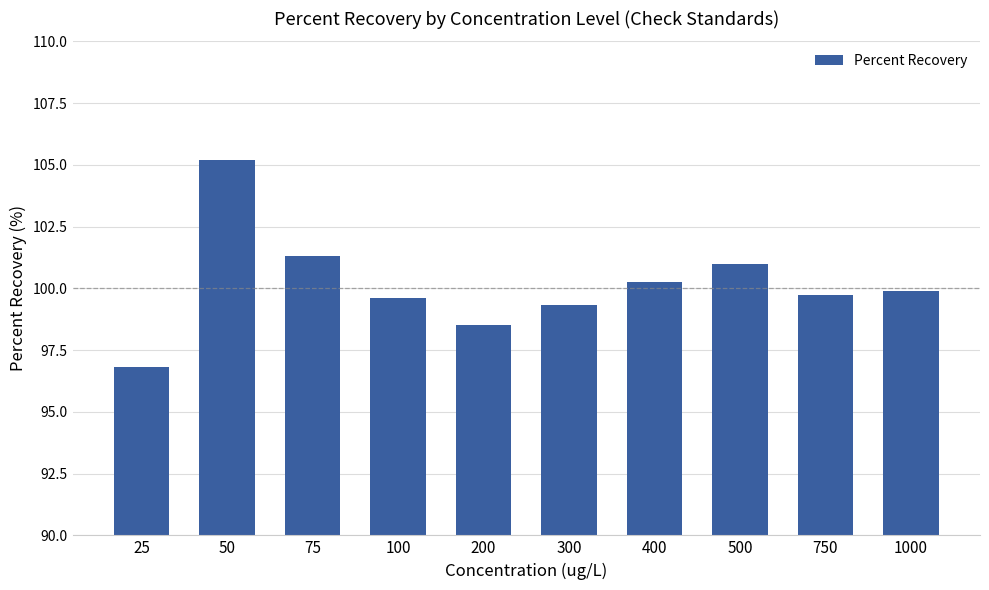

What is the minimum value shown in the chart?

96.8